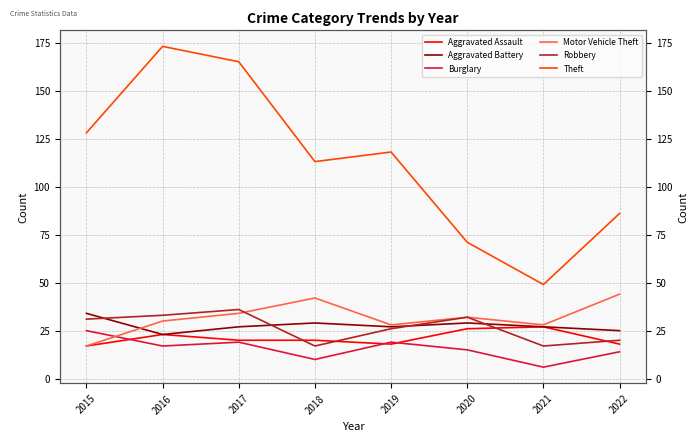

True or false: Theft has a value of 128 at 2015.

True